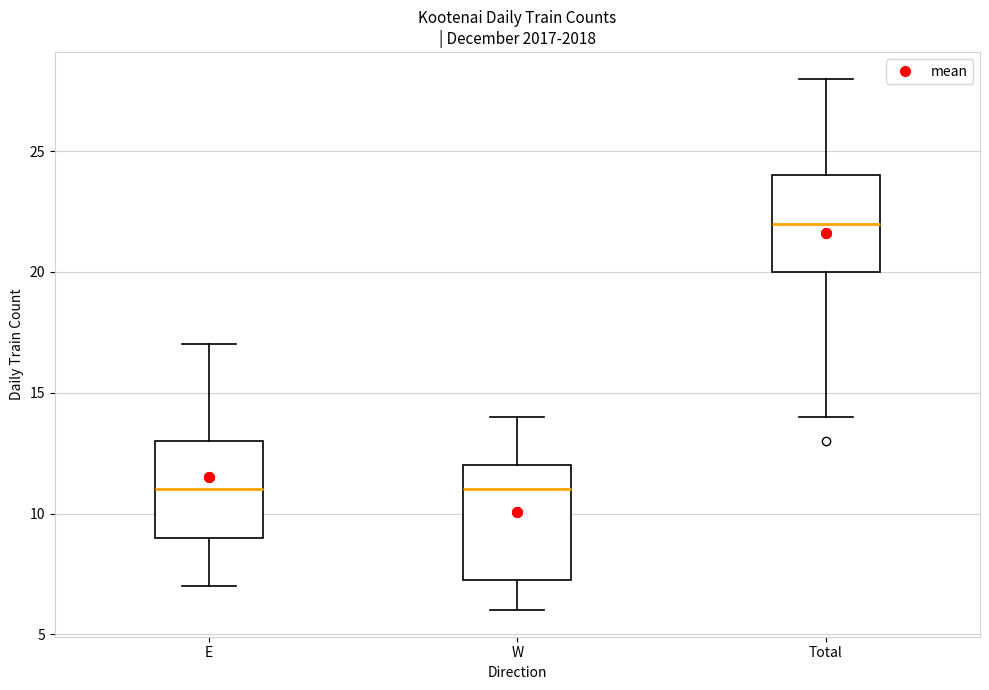

Which box is the tallest, from its lower edge to its upper edge?

W